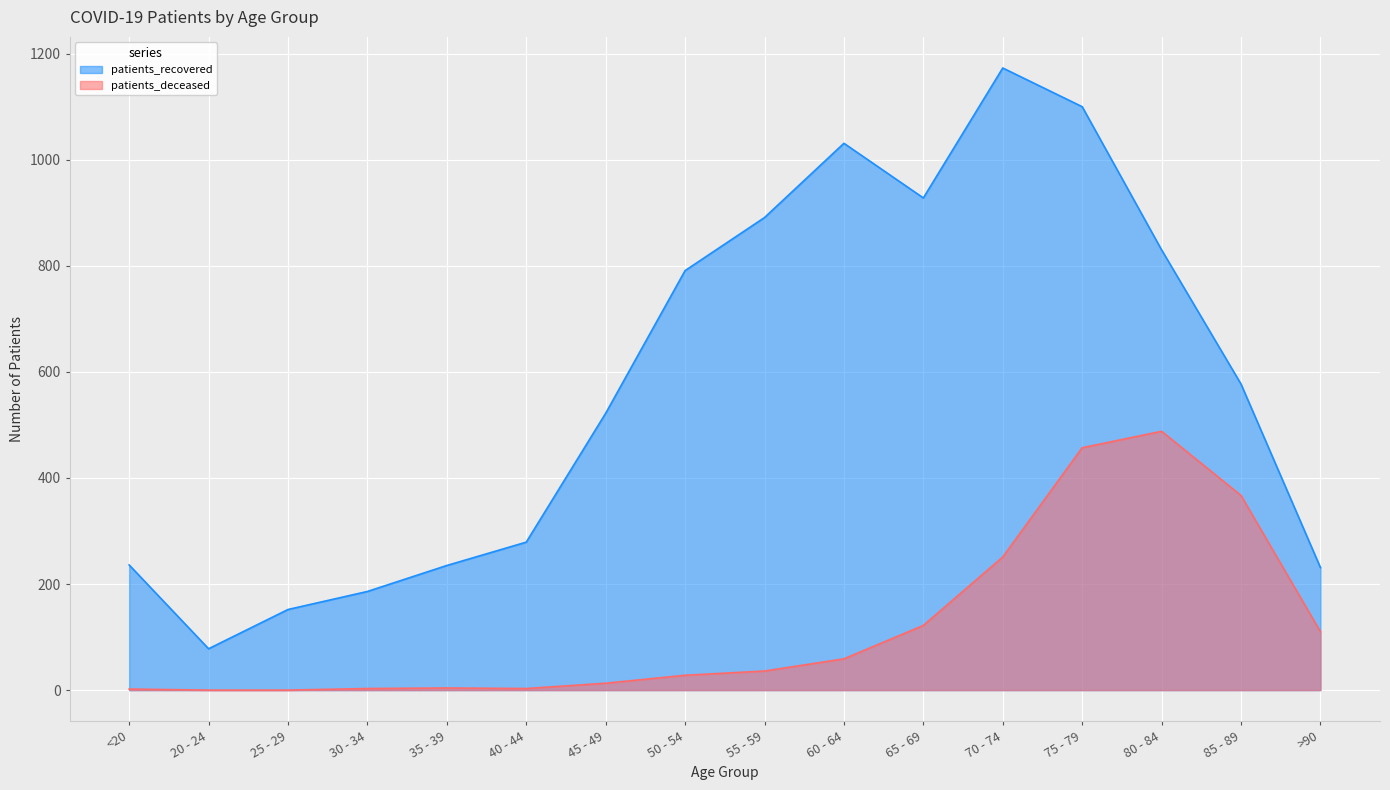

What is the difference between the highest and lowest values at 20 - 24?

78